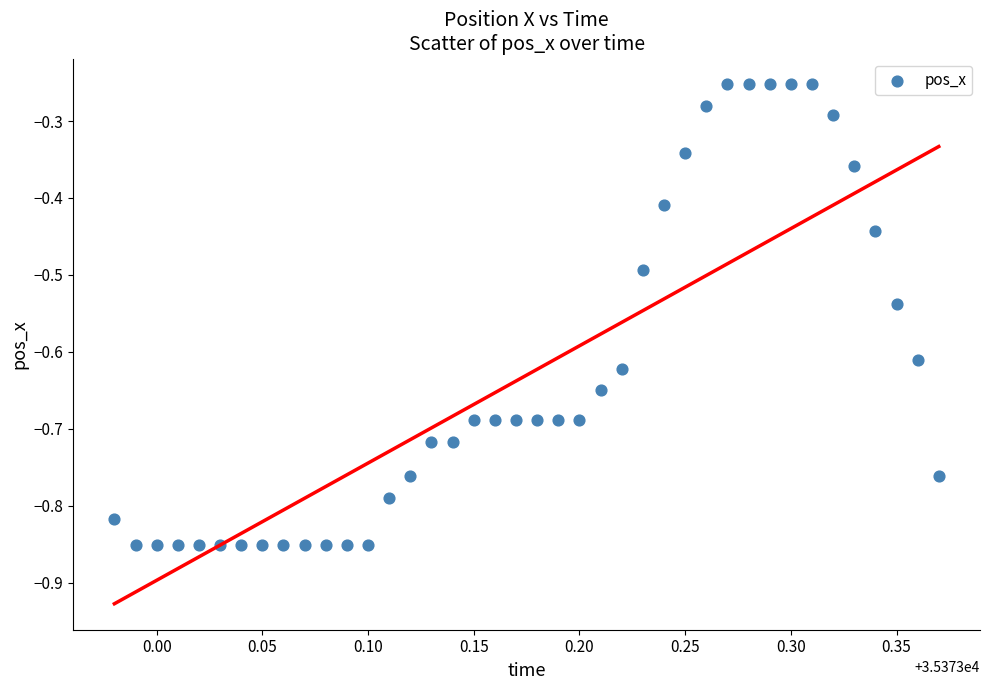

What is the range of X values (max minus min)?

0.4